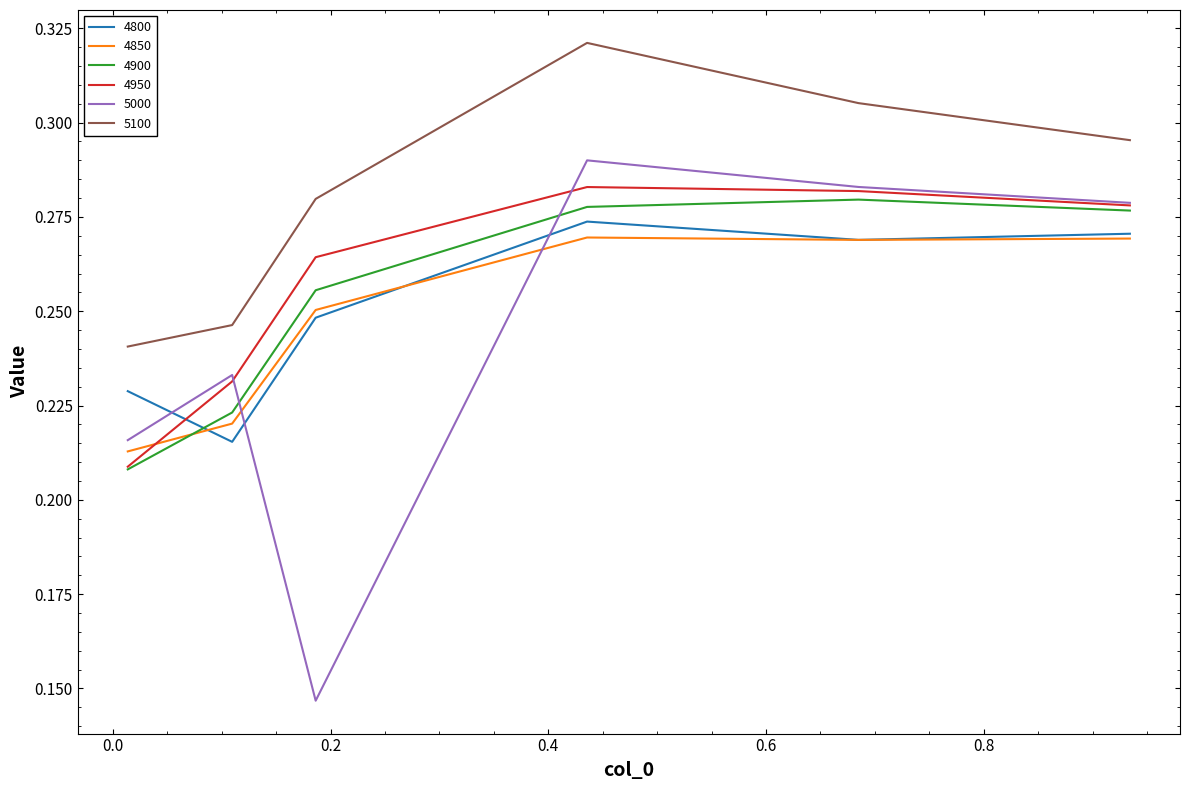

List the series in order of their peak value, lowest first.

4850, 4800, 4900, 4950, 5000, 5100